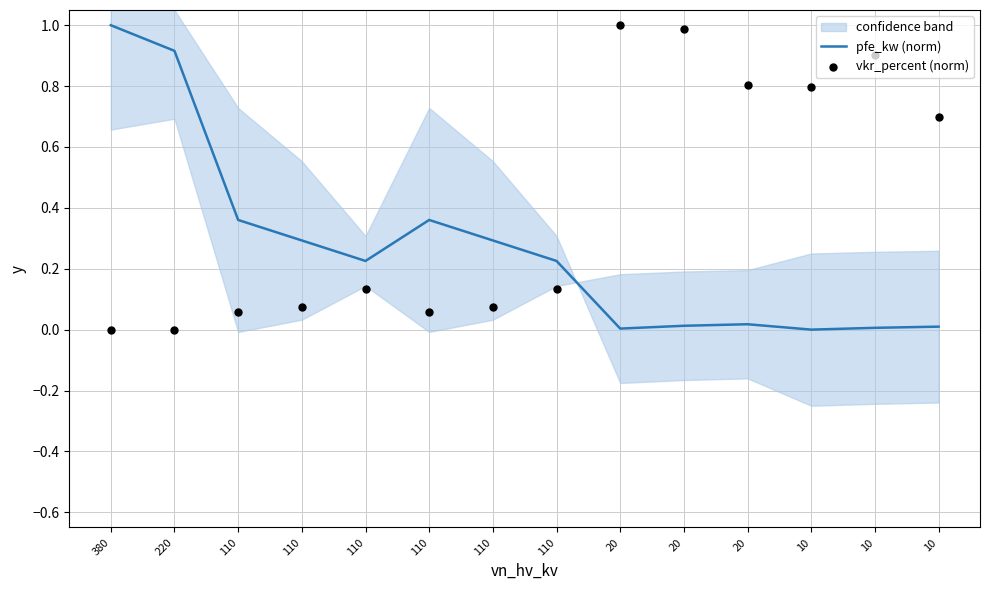

Which series has the largest total across all categories?

vkr_percent (norm)